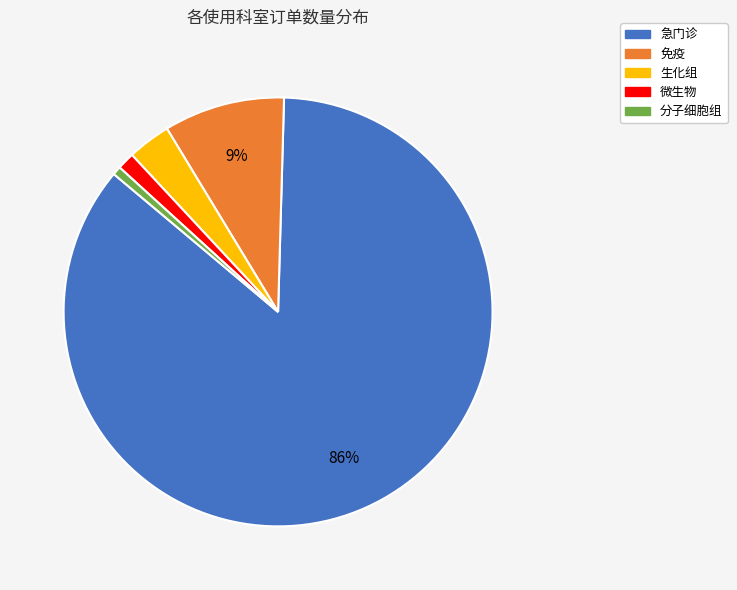

Between 生化组 and 急门诊, which is larger?

急门诊